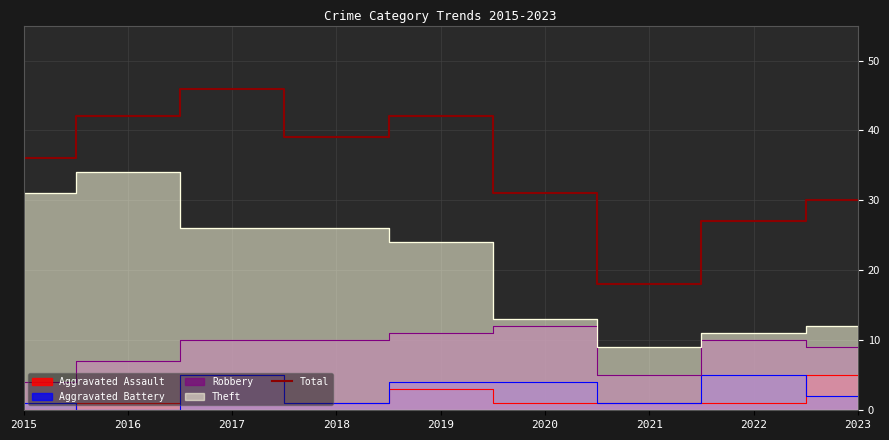

Which label corresponds to the smallest value in the chart?

2021